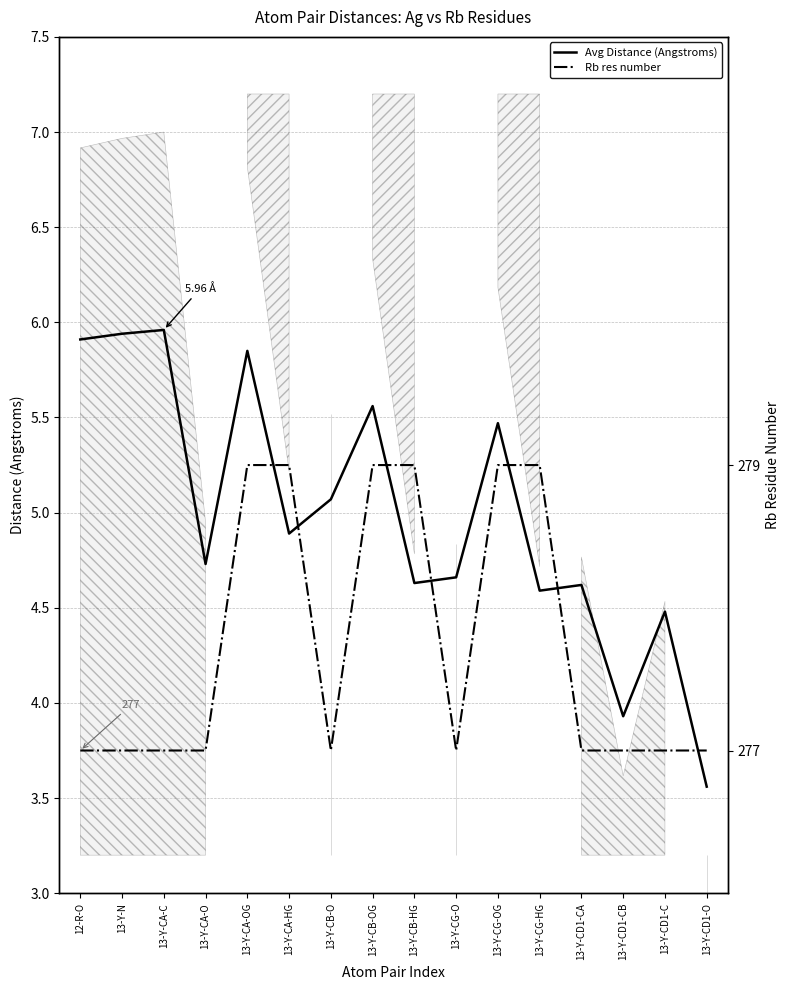

True or false: Rb res number has more than 2 points higher than both neighbors.

False